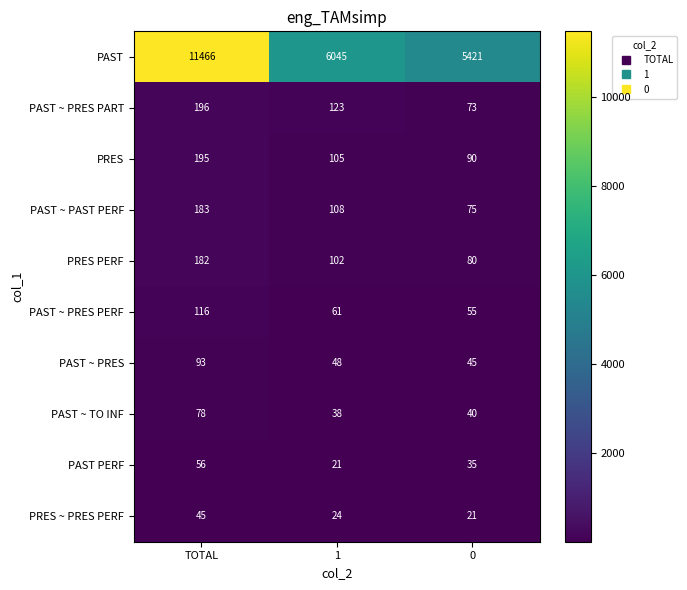

What is the sum of all PRES ~ PRES PERF values?

90